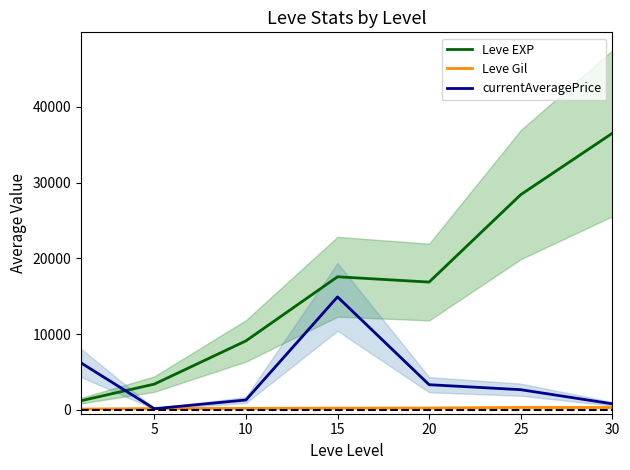

The value of currentAveragePrice at 10 is 1311.0. True or false?

True